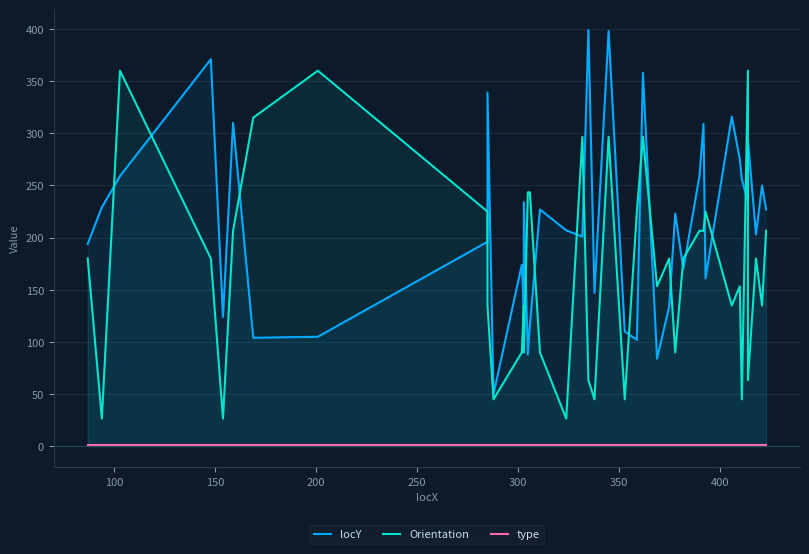

Which series has the widest spread of values?

locY